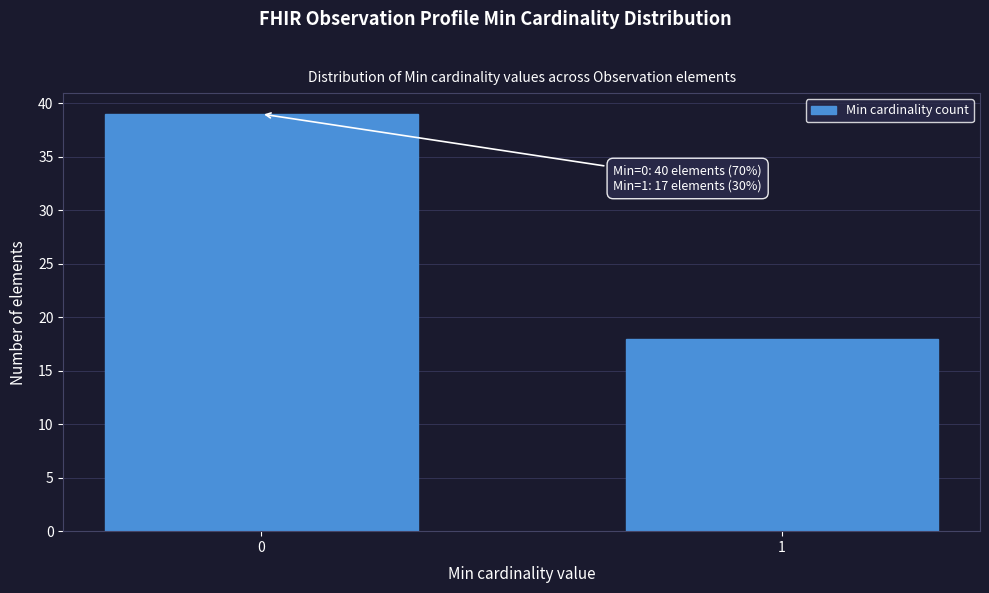

Reading left to right, what are all the values shown in this chart?

0=39	1=18